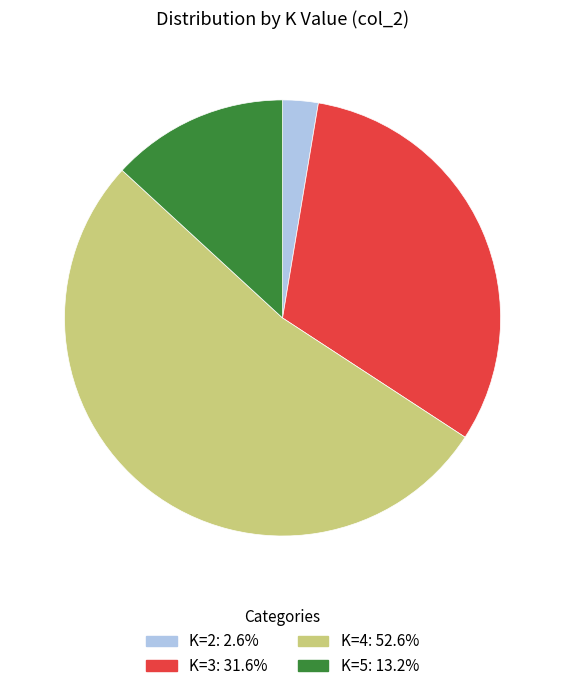

Is there any slice that represents more than half of the pie?

Yes